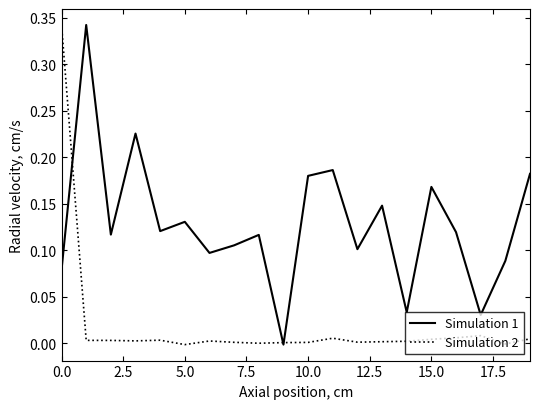

List the series in order of their overall mean, highest first.

Simulation 1, Simulation 2